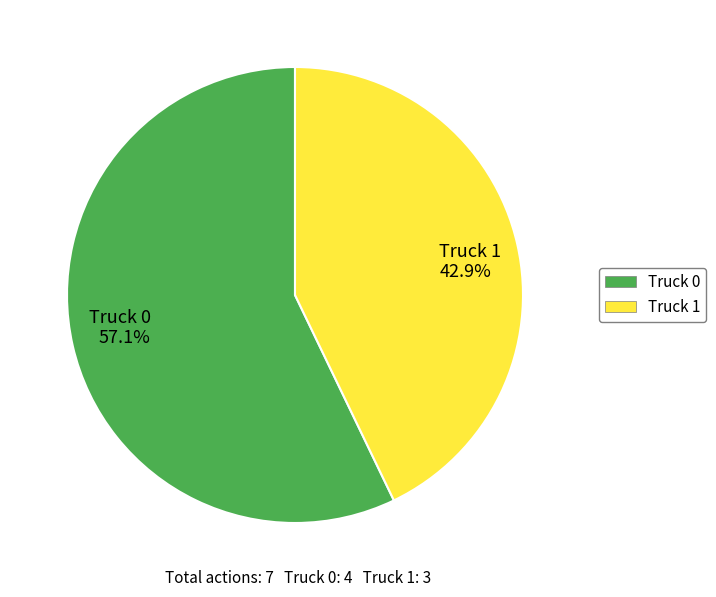

What percentage is the Truck 1 slice, to the nearest percent?

43%